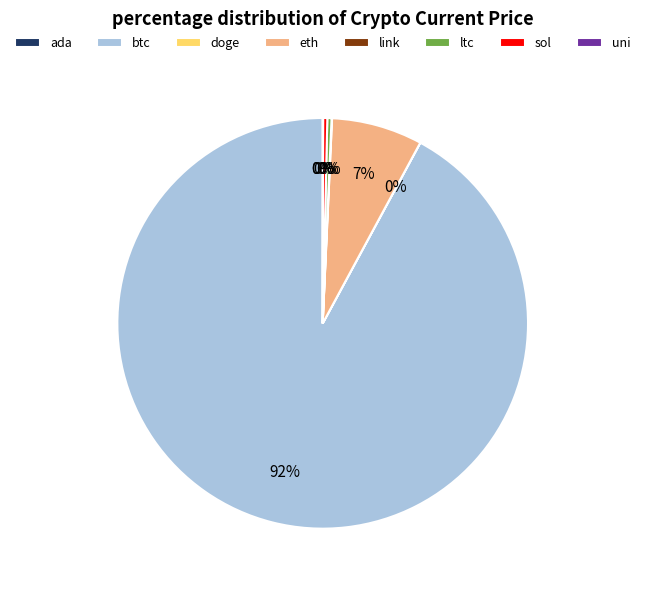

What is the majority slice?

btc